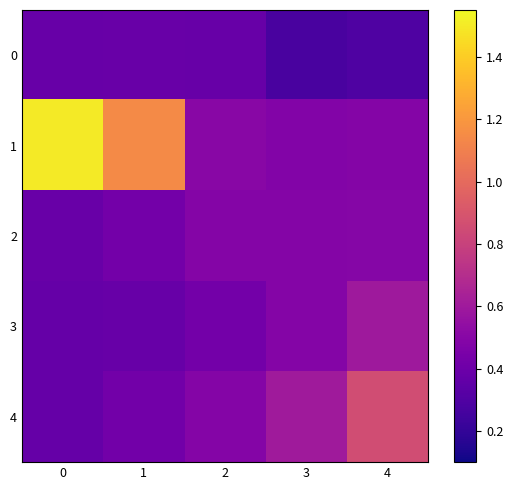

Rank the series at 2 from highest to lowest value.

1, 2, 4, 3, 0